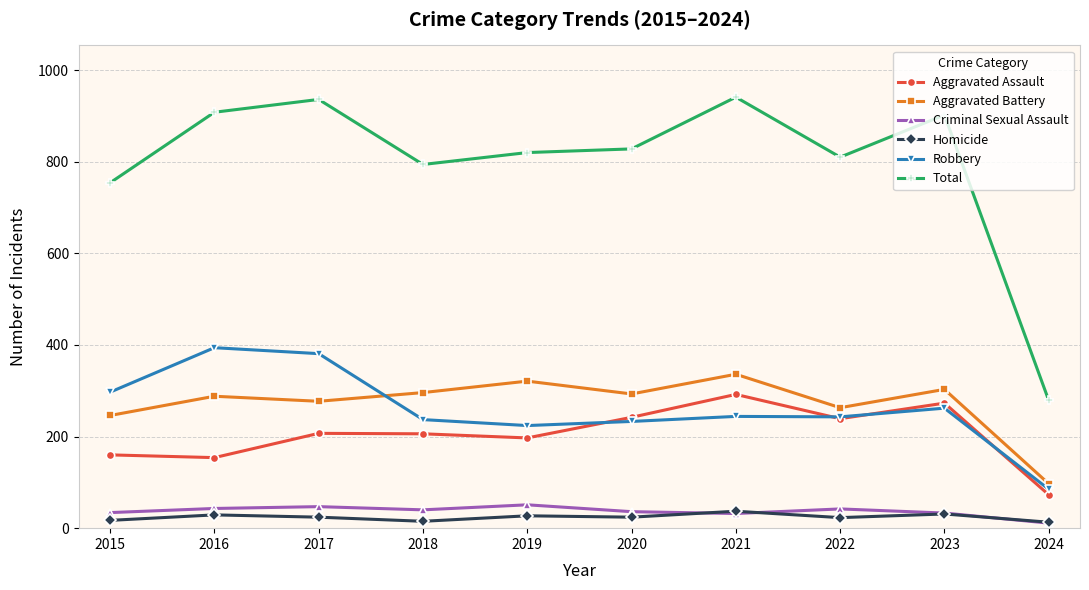

The Aggravated Assault series shows 295 at 2019. True or false?

False